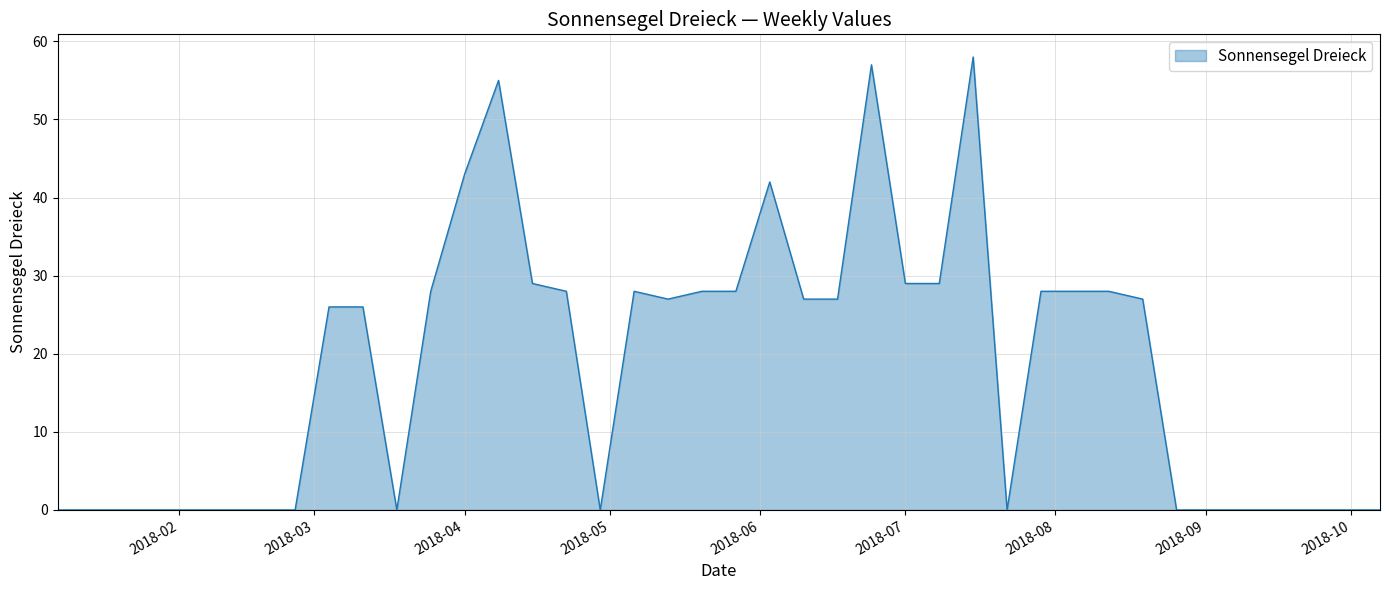

What is the greatest value displayed?

58